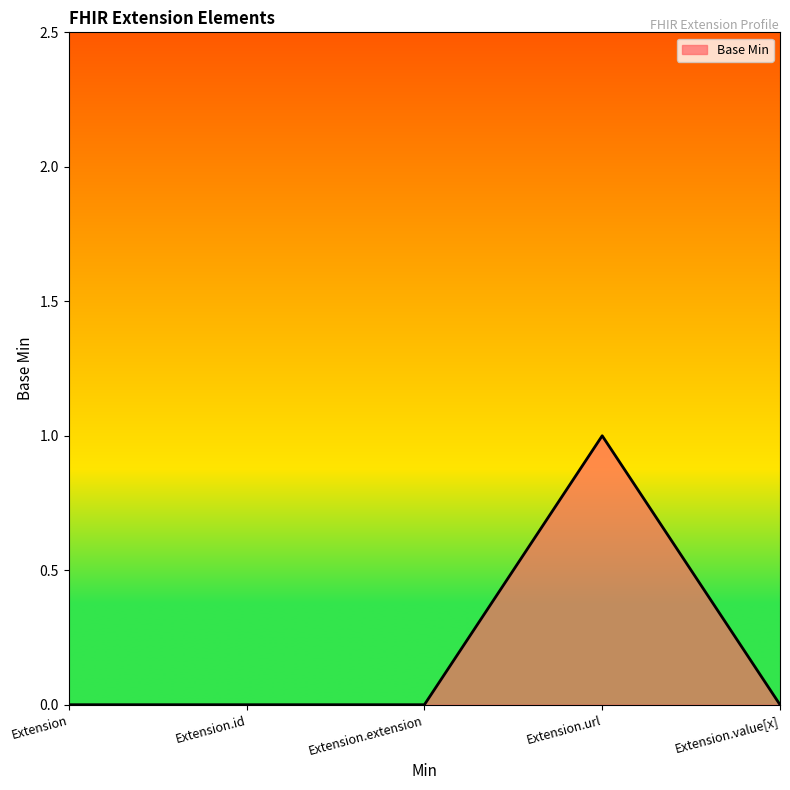

Between Extension.url and Extension, which is larger?

Extension.url